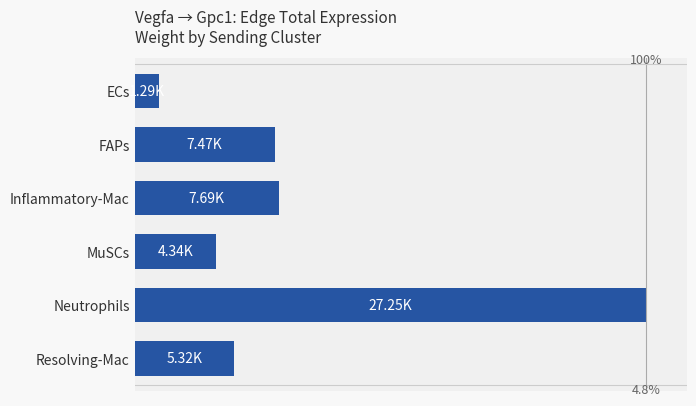

List the labels in order of value, largest first.

Neutrophils, Inflammatory-Mac, FAPs, Resolving-Mac, MuSCs, ECs